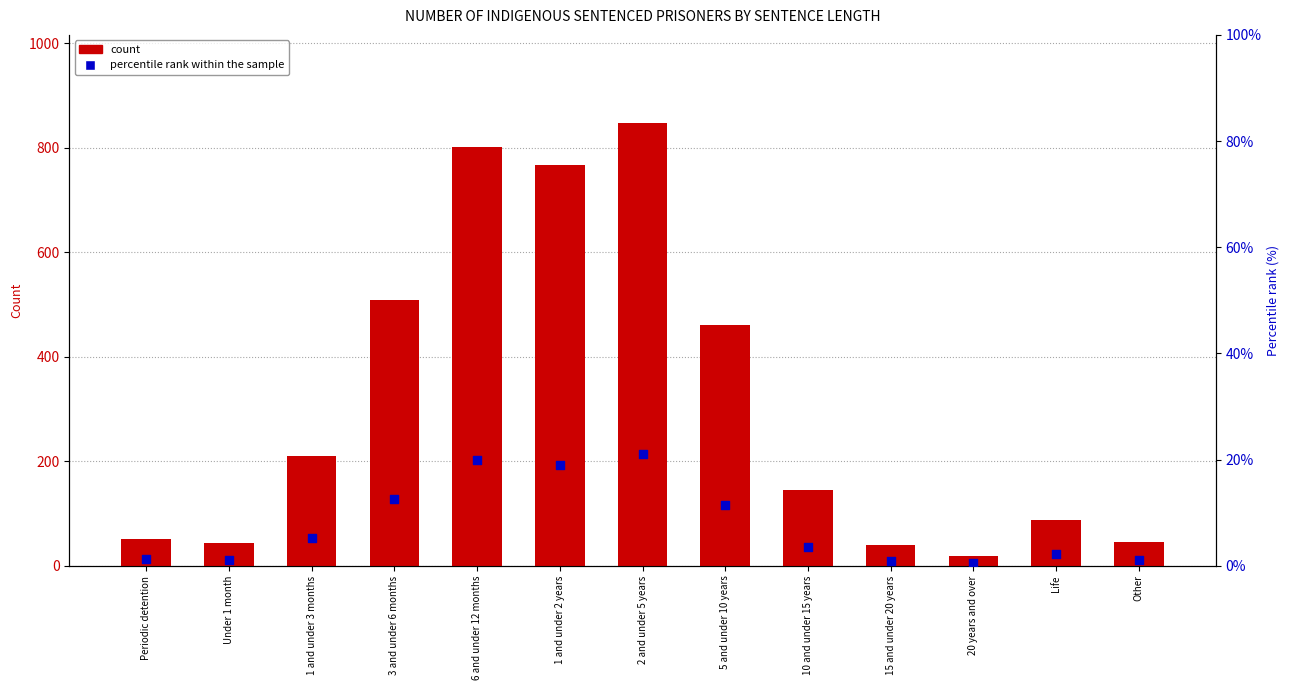

What are all the series names shown in the legend?

count, percentile rank within the sample